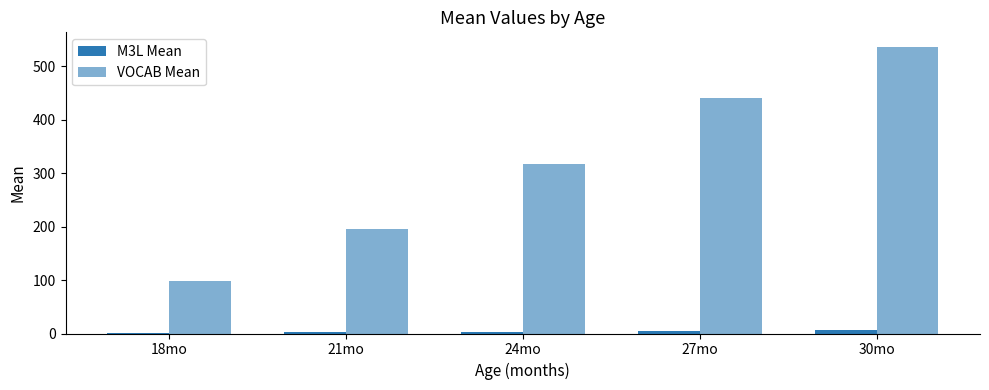

How many groups of bars are there?

5